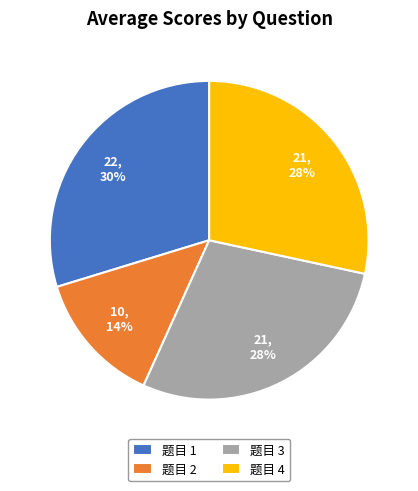

Which category has the biggest portion of the pie?

题目 1